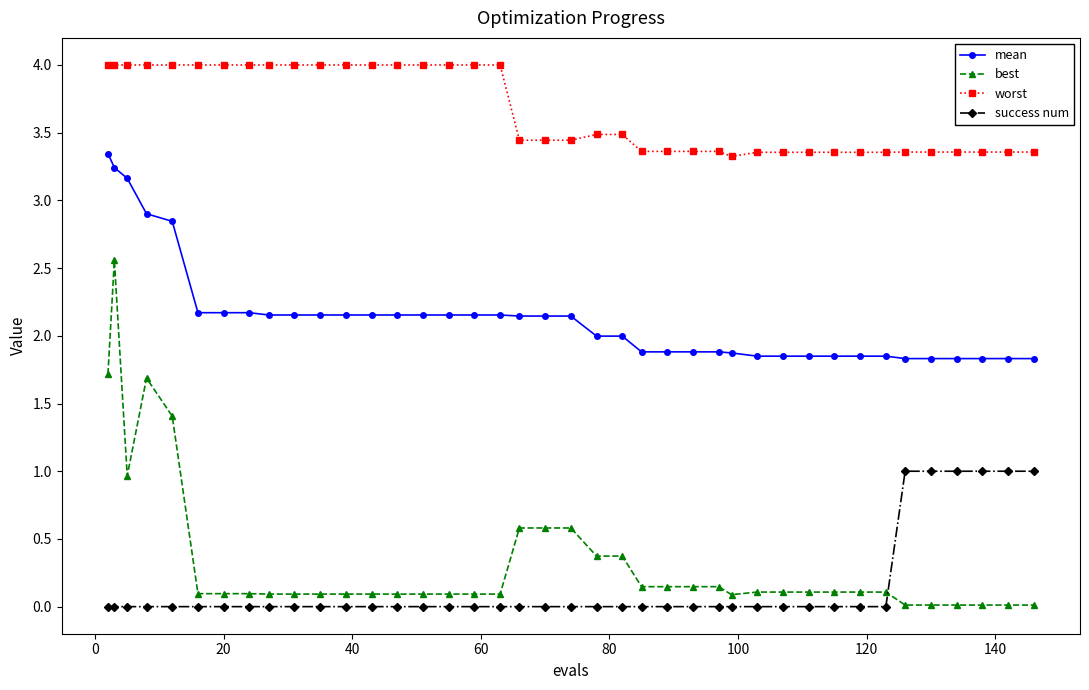

What is the difference between the second highest and minimum values in the mean series?

1.4